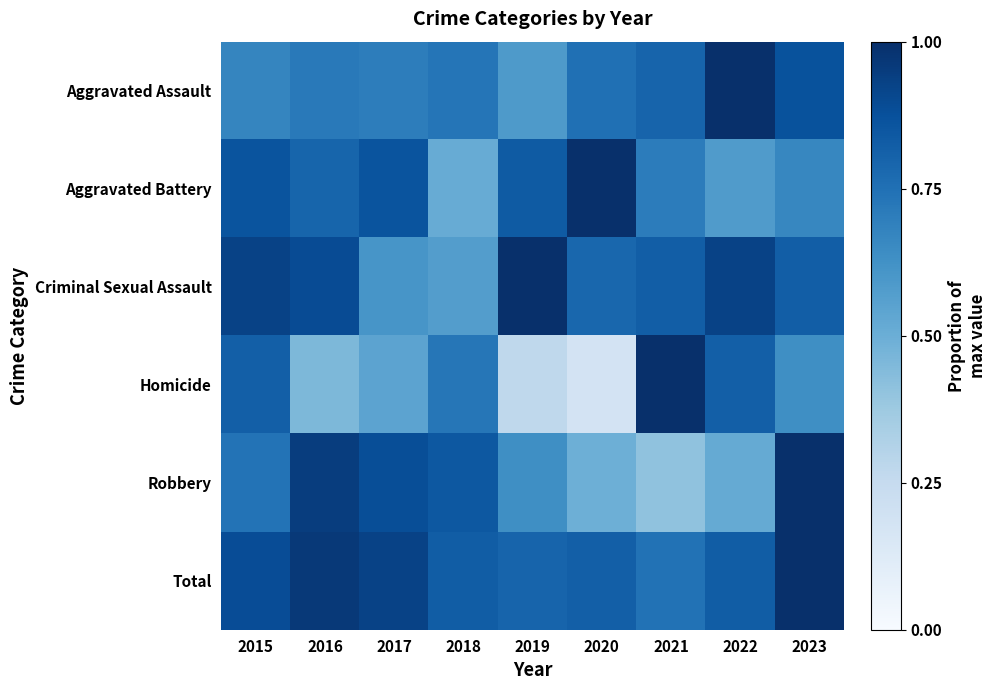

Which has a higher value, 2017 or 2020?

2020